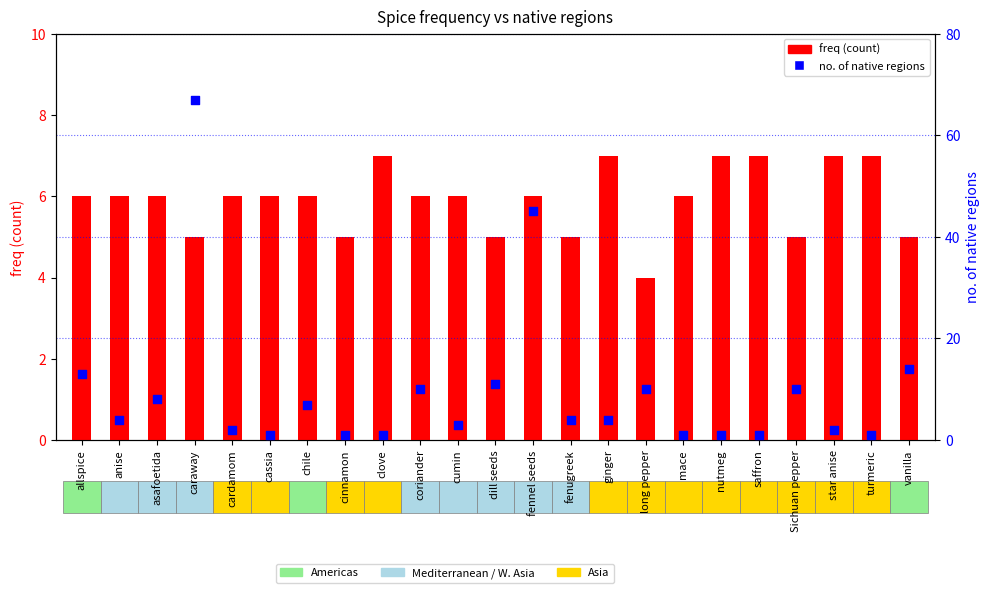

At which category is the sum across all series the highest?

caraway